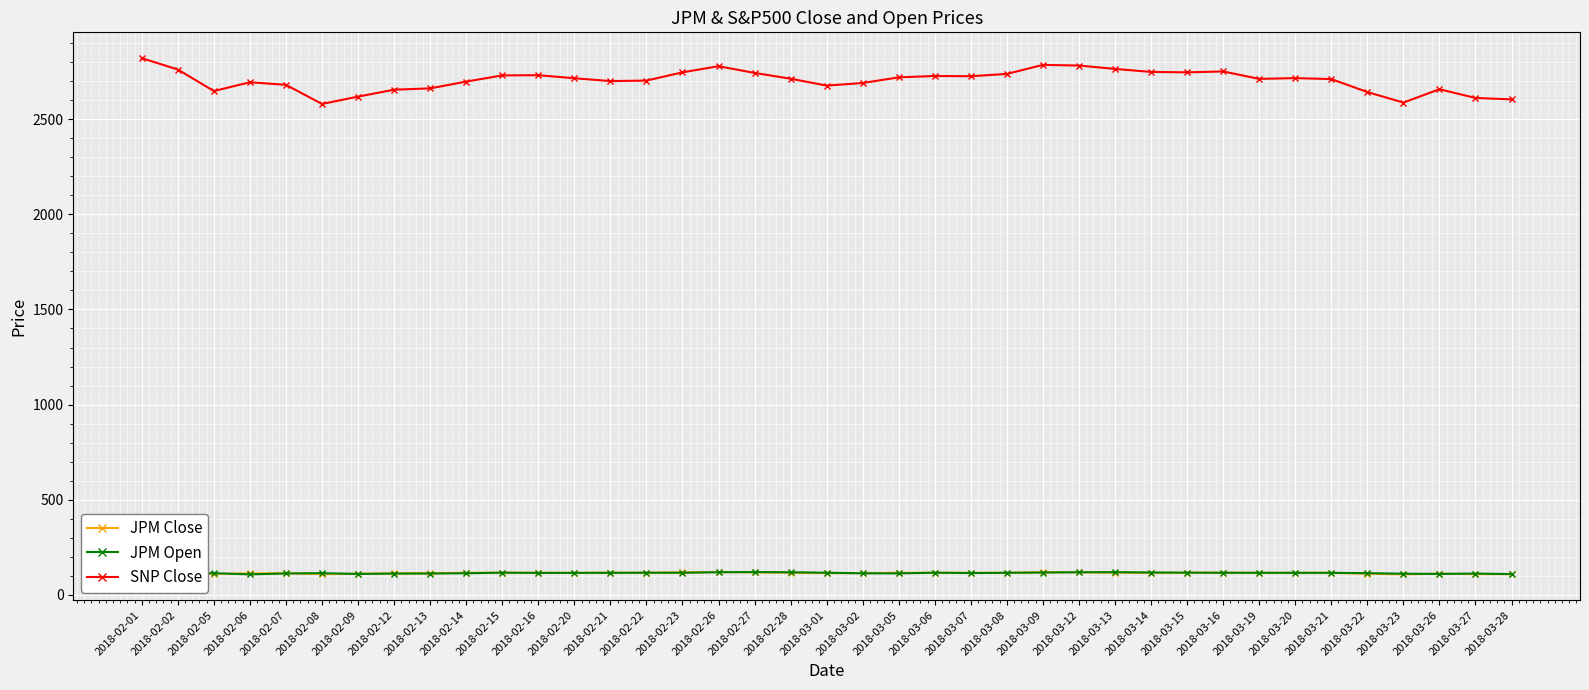

At how many categories does at least one series exceed 1674?

39